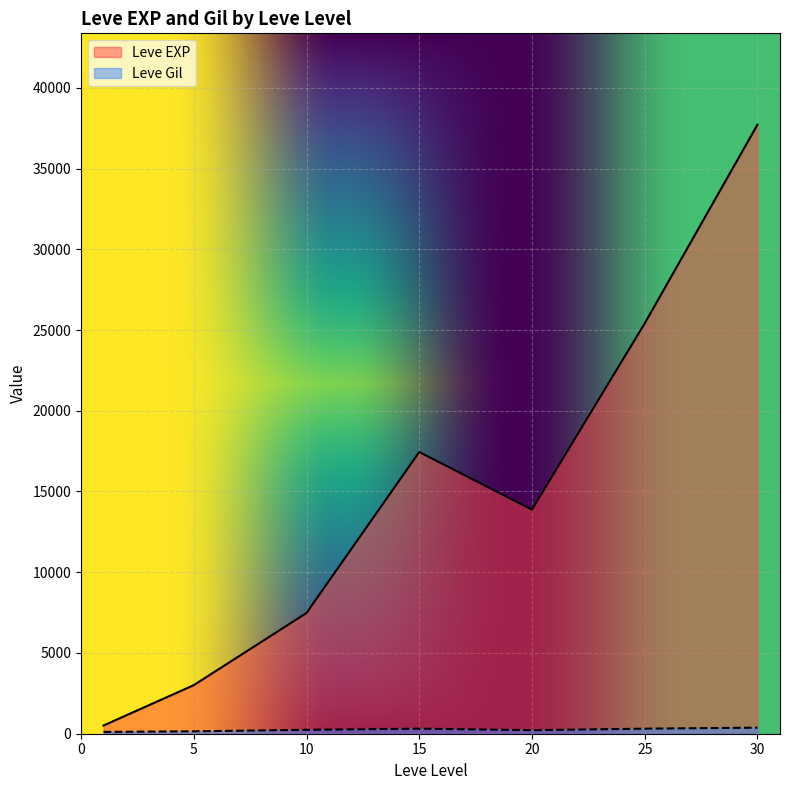

Does the chart display data point markers on the line(s)?

No